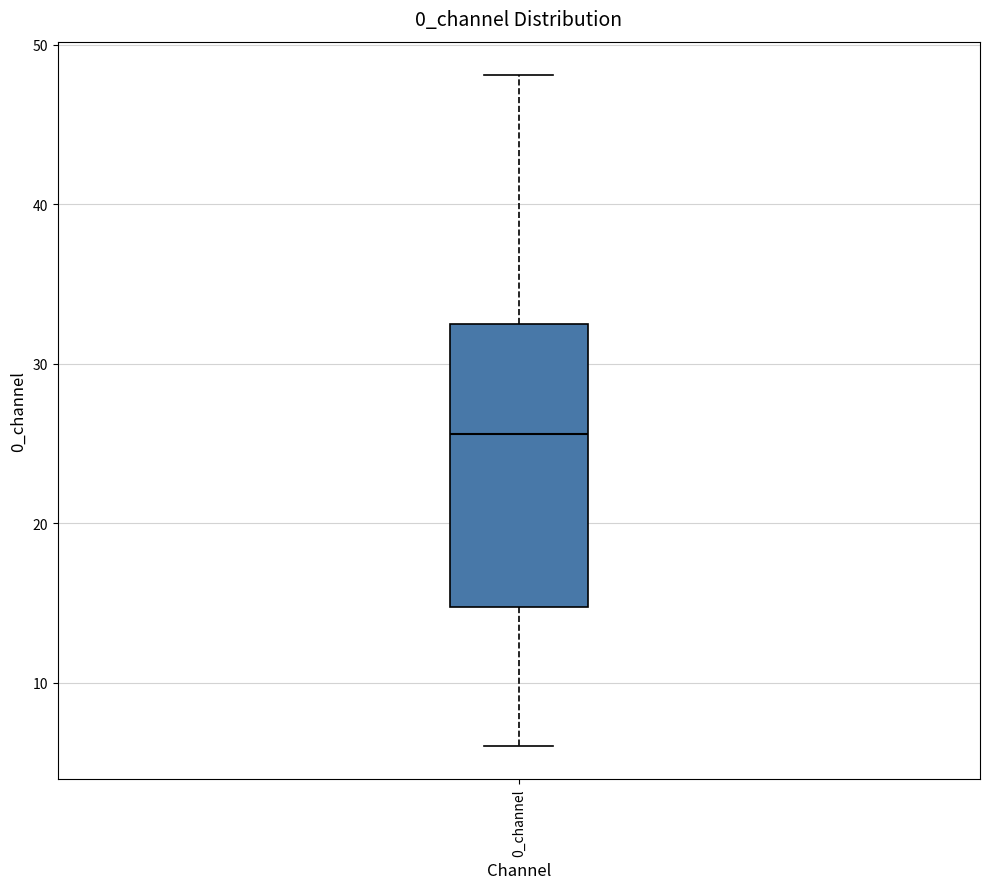

Transcribe this box plot: give where the median line is, the range the box spans, and where the two whiskers end, as read against the y-axis. The values are not printed on the chart, so give them approximately, as read against the axis.

median 26, box 15 to 32, whiskers 6 to 48